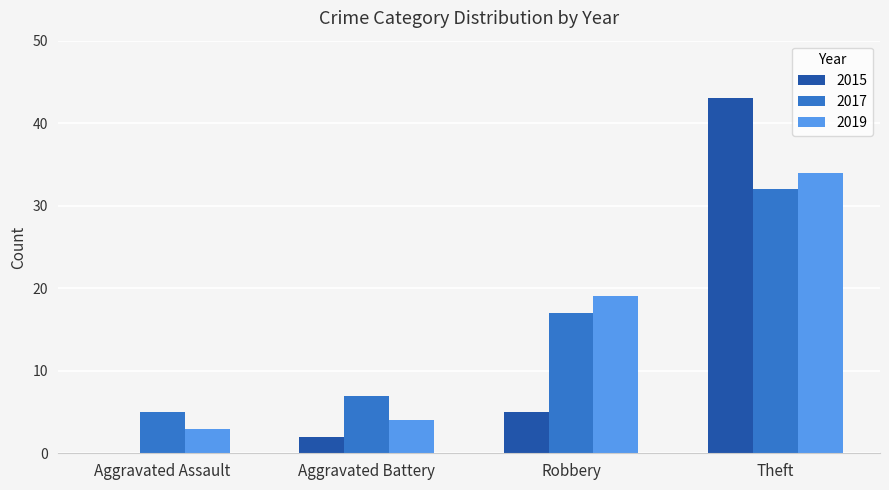

At which label is 2019 closest to 18?

Robbery